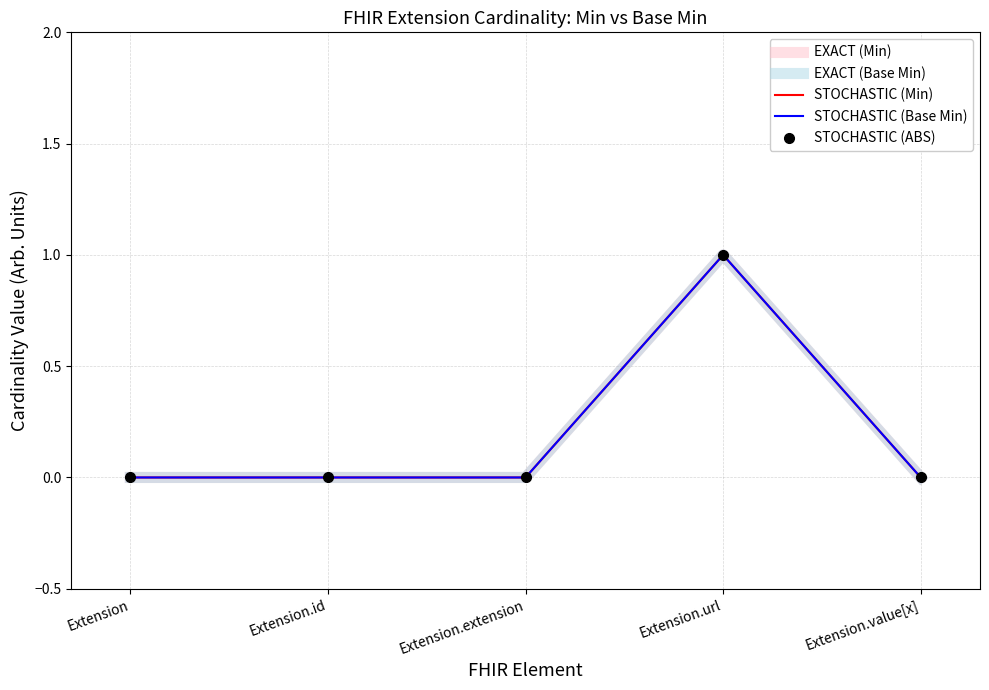

Rank the series by their maximum value, from highest to lowest.

EXACT (Min), EXACT (Base Min), STOCHASTIC (Min), STOCHASTIC (Base Min), STOCHASTIC (ABS)